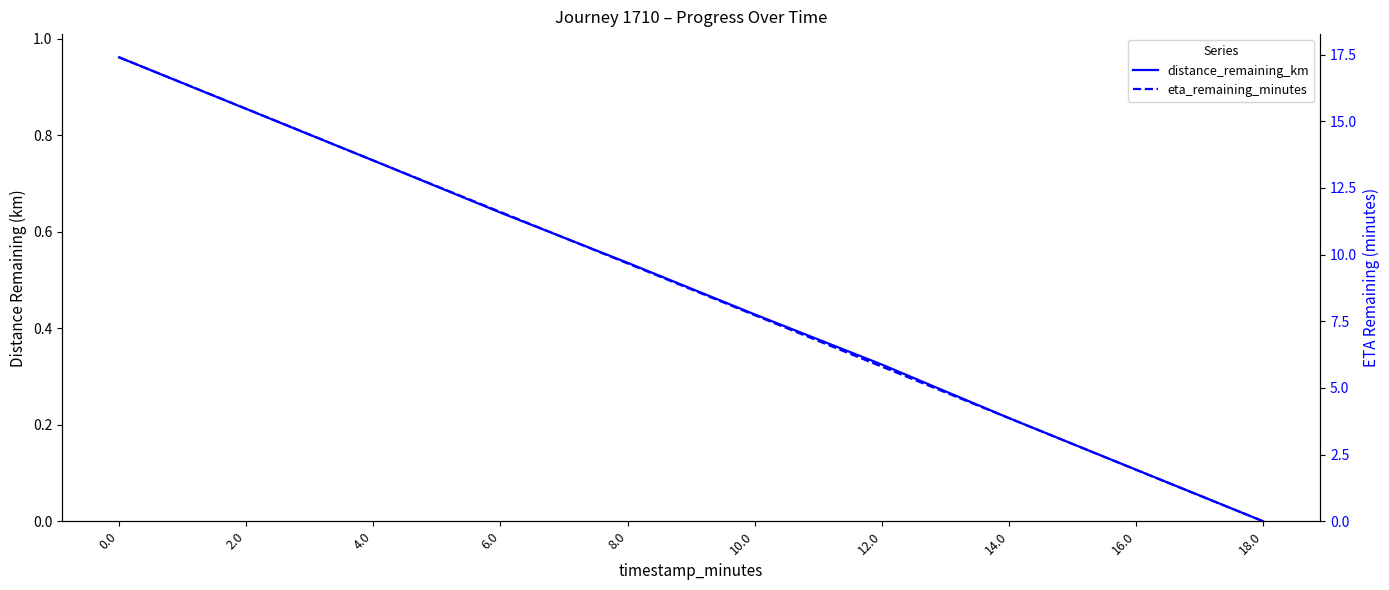

Is the value of distance_remaining_km at 6.0 greater than the value of eta_remaining_minutes at 6.0?

No